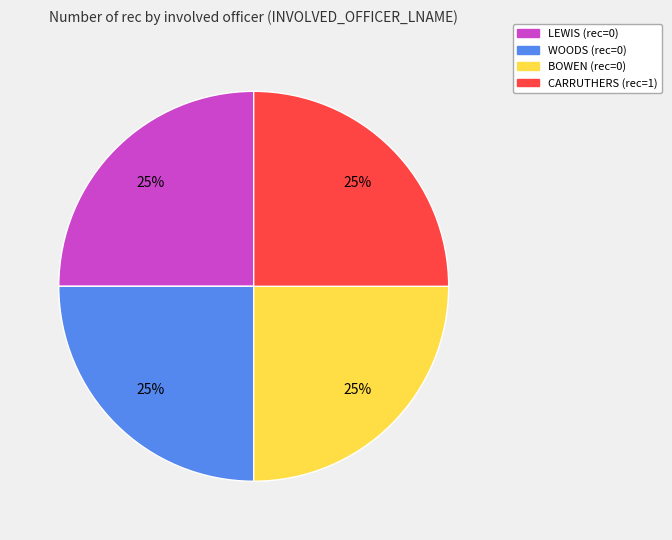

To the nearest percent, what is the combined percentage of LEWIS and CARRUTHERS?

50%